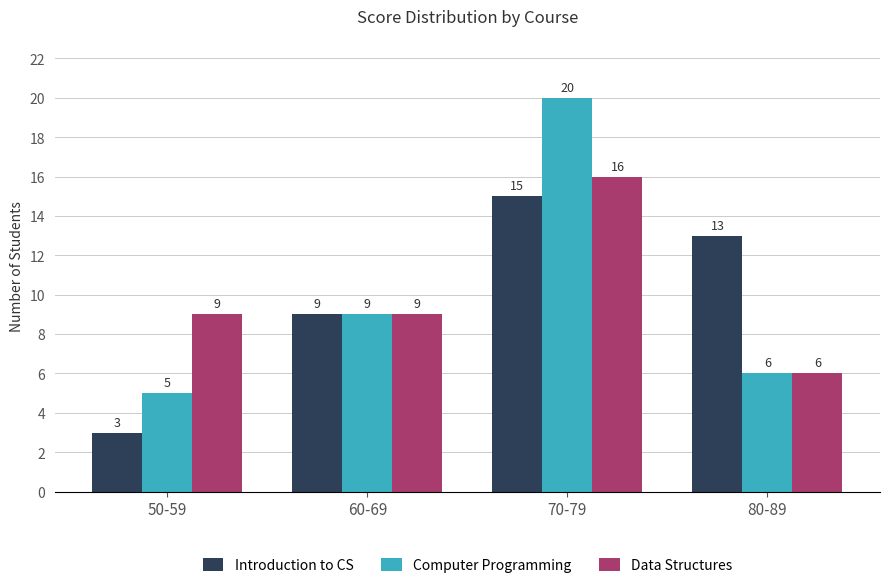

What is the label of the 4th bar from the right?

50-59